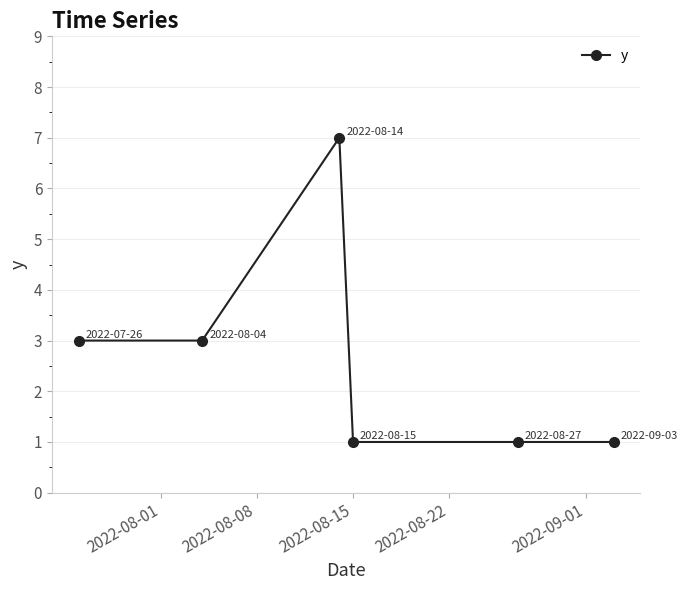

What is the value of the 4th point from the left?

1